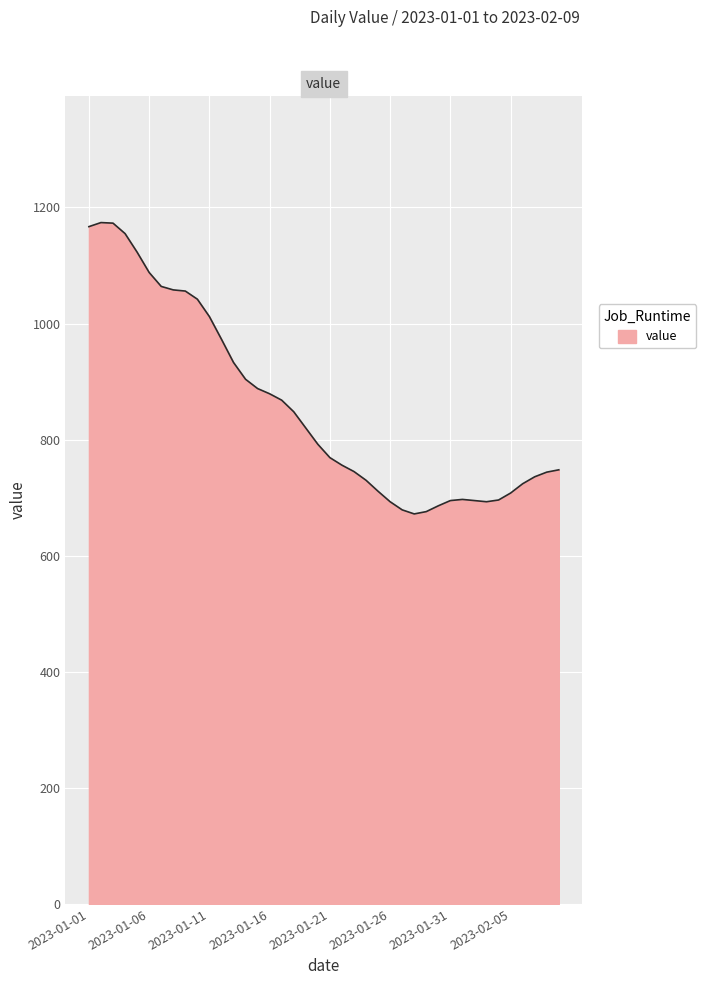

What is the minimum value shown in the chart?

672